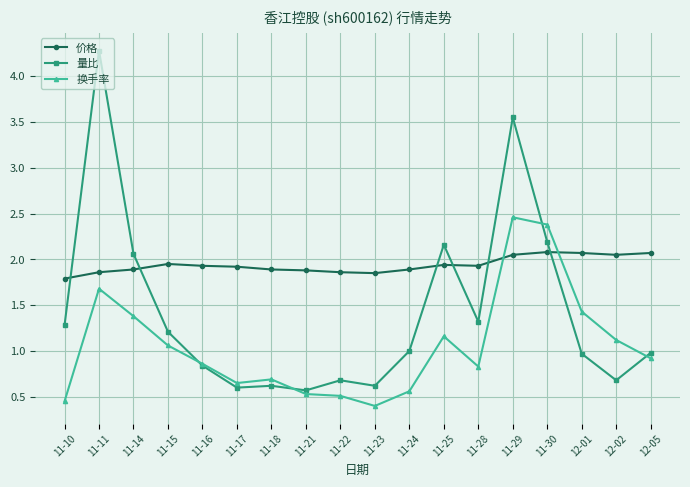

What is the maximum value shown in the chart?

4.3